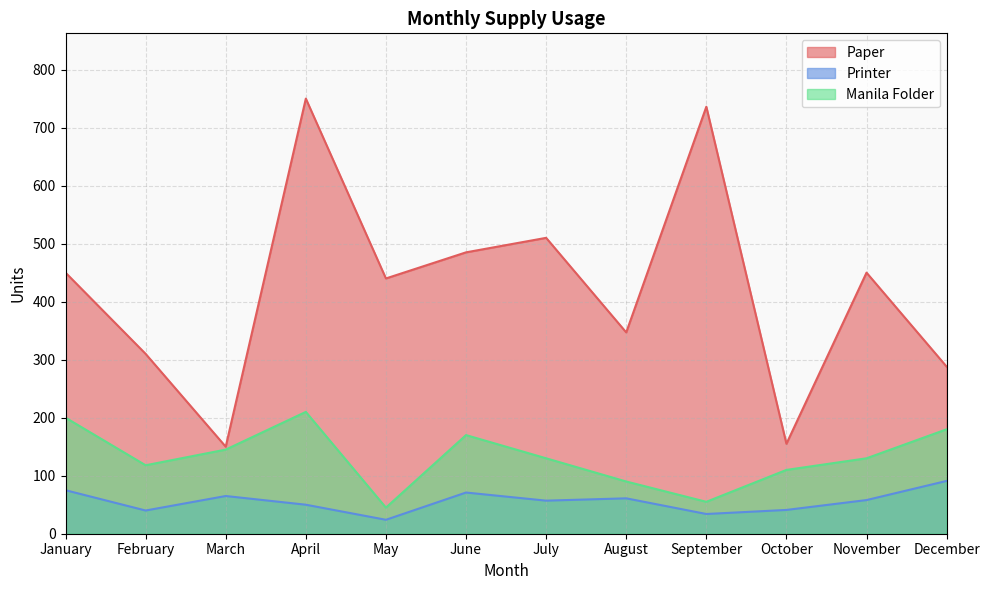

True or false: Manila Folder has a value of 130 at November.

True